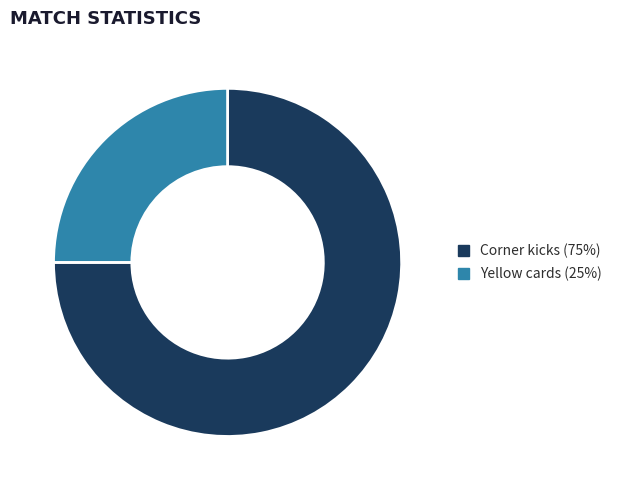

Does any single category account for the majority?

Yes